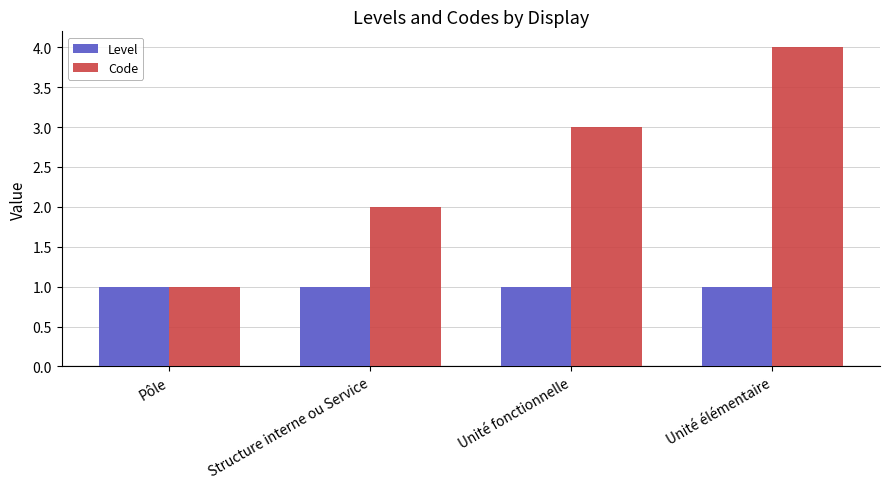

Is the value of Level at Unité fonctionnelle greater than the value of Code at Unité élémentaire?

No